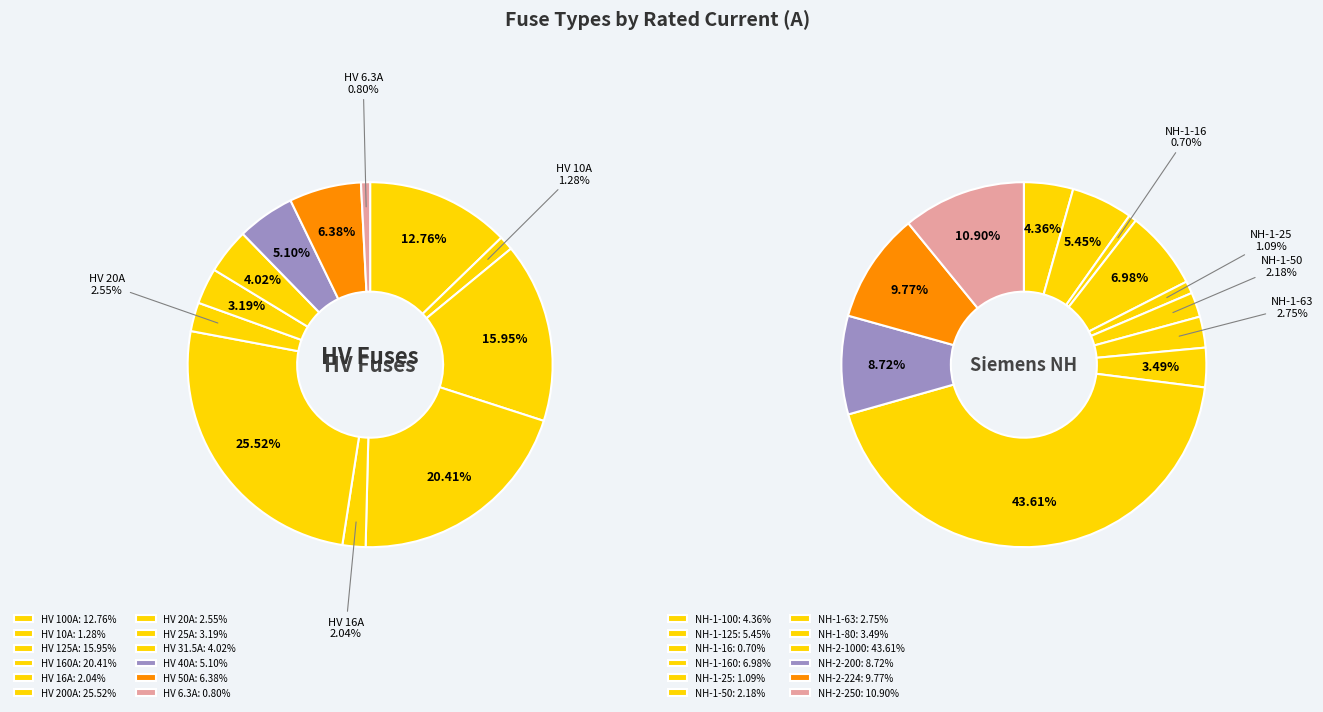

What percentage is the HV 31.5A slice, to the nearest percent?

4%